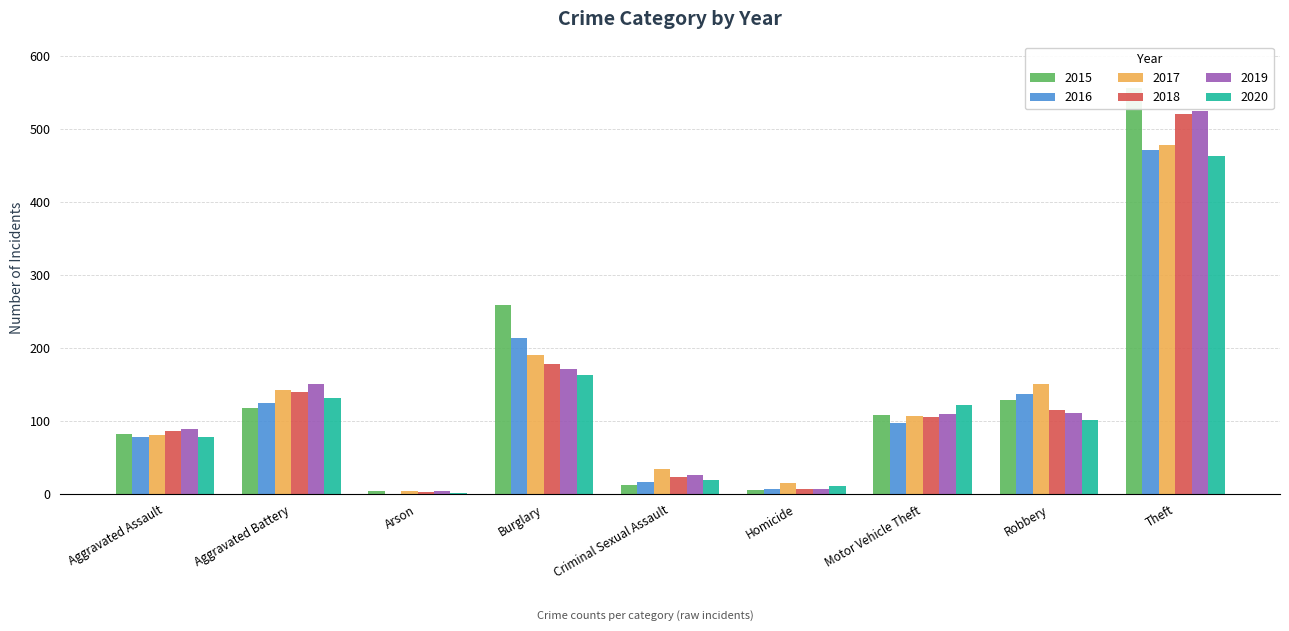

Which label corresponds to the largest value in the chart?

Theft